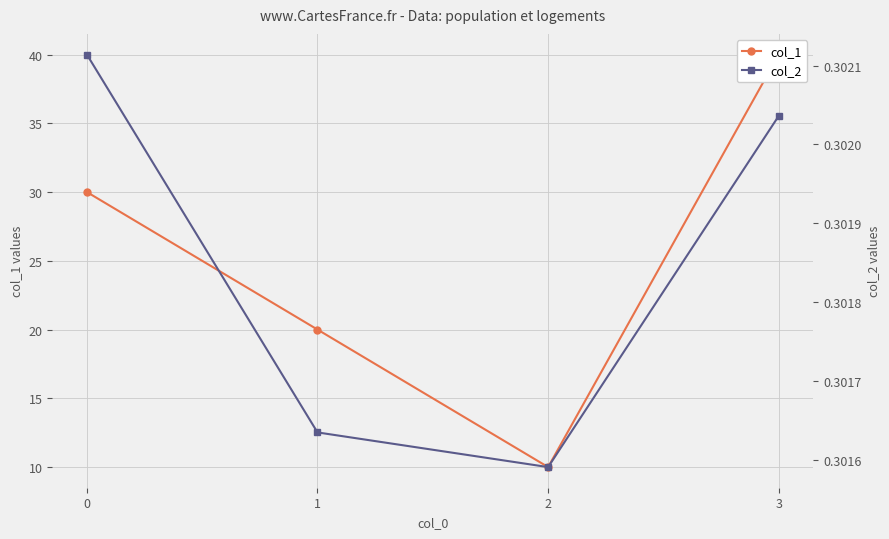

What is the value of the col_1 point at the 2nd from the left?

20.0